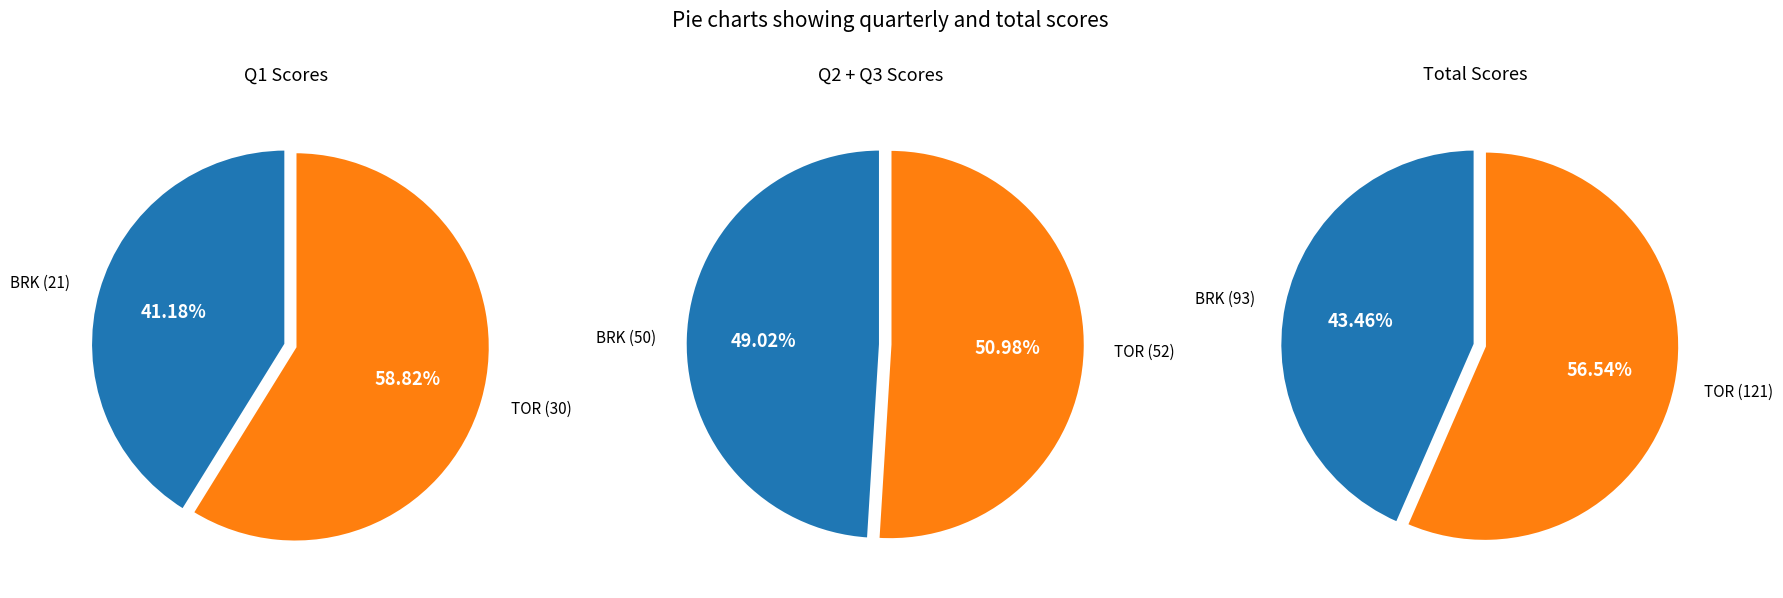

The TOR slice represents 50% of the pie. True or false?

True